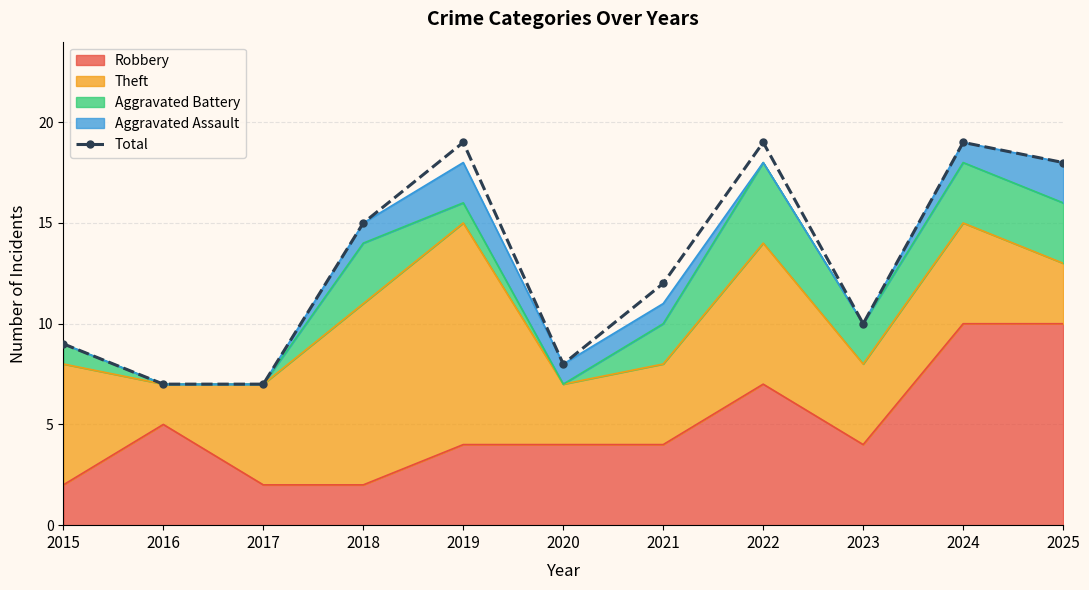

What is the value of the 8th point from the left?

19